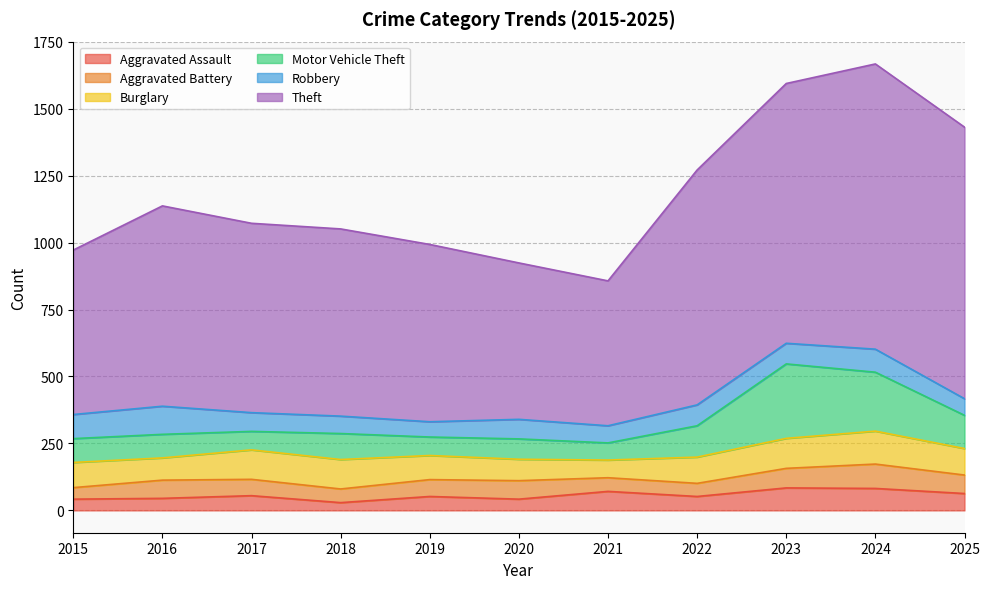

Is it true that Aggravated Assault equals 20 at 2021?

False